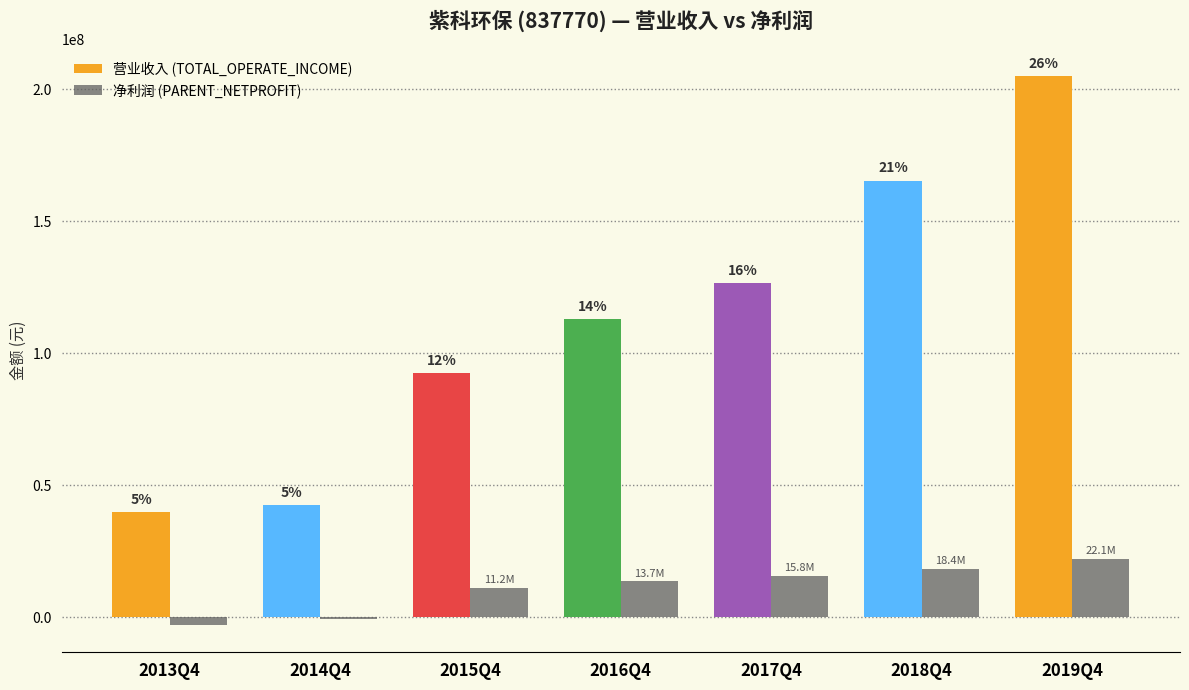

Rank the series by their maximum value, from lowest to highest.

净利润 (PARENT_NETPROFIT), 营业收入 (TOTAL_OPERATE_INCOME)